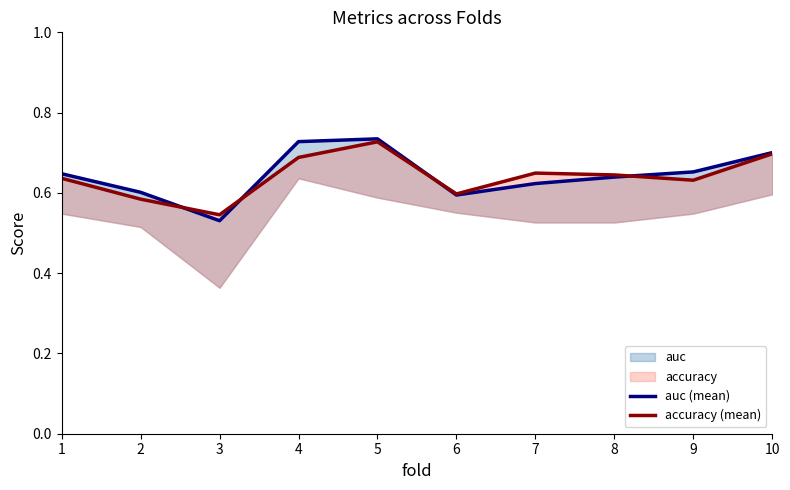

Is it true that auc (mean) equals 0.5 at 3?

True